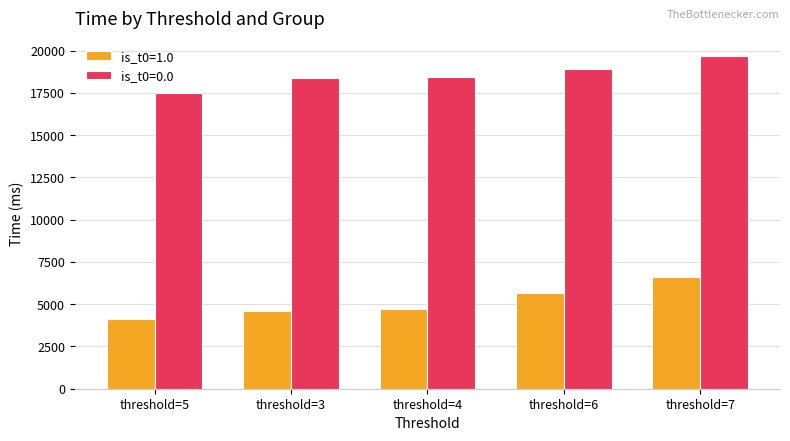

Which series has the largest total across all categories?

is_t0=0.0